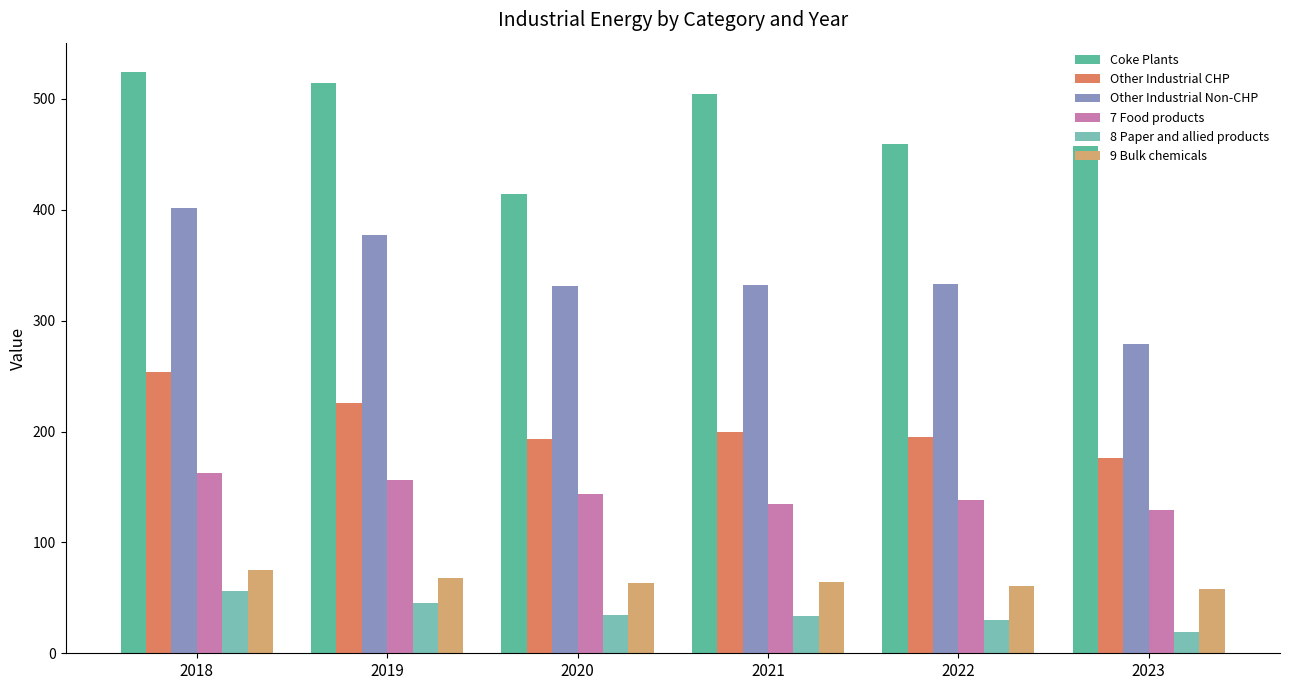

List the series in order of their peak value, lowest first.

8 Paper and allied products, 9 Bulk chemicals, 7 Food products, Other Industrial CHP, Other Industrial Non-CHP, Coke Plants